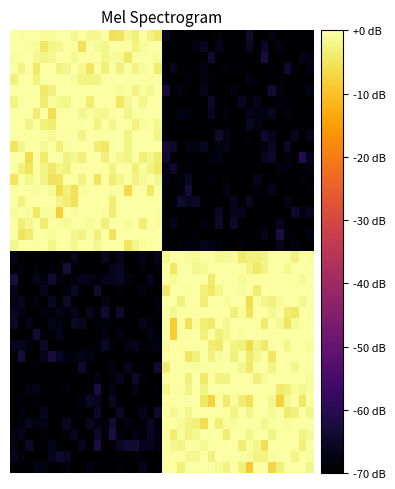

What is the minimum value shown in the chart?

-70.0